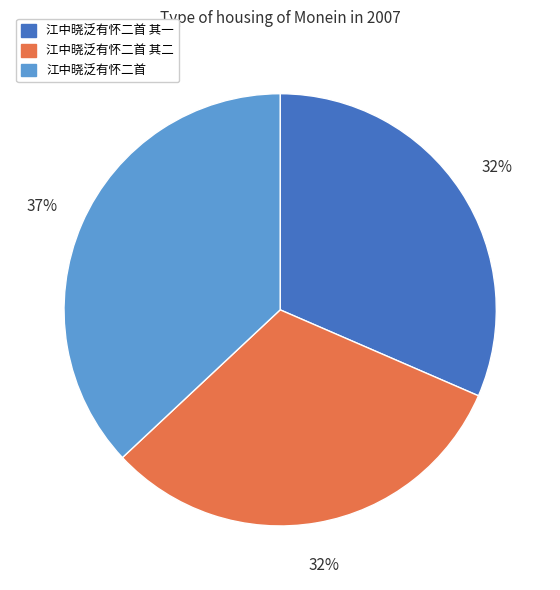

To the nearest percent, what is the average slice percentage?

33%